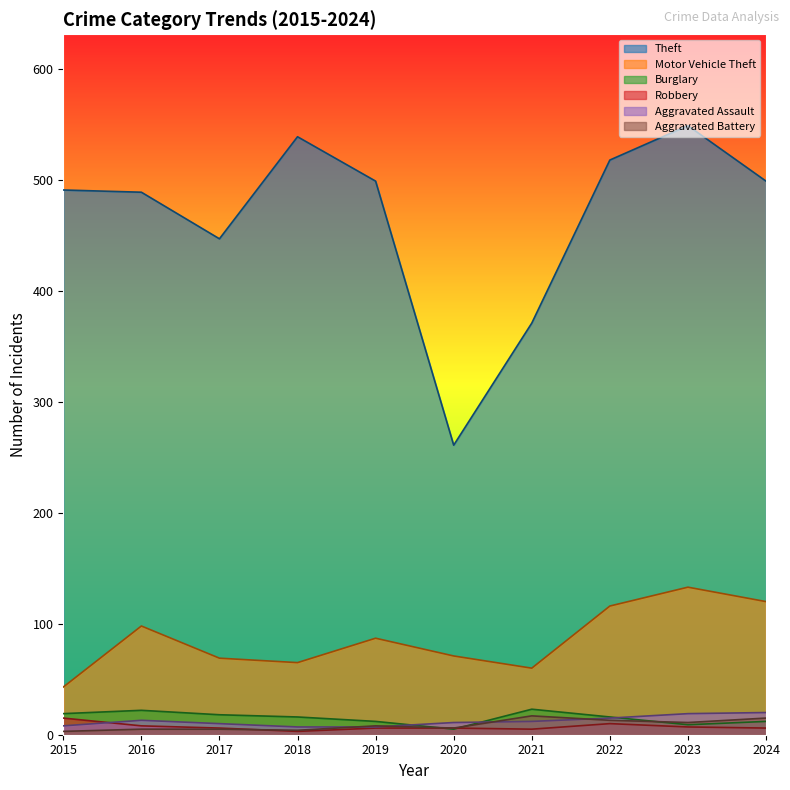

The value of Aggravated Assault at 2020 is 4. True or false?

False